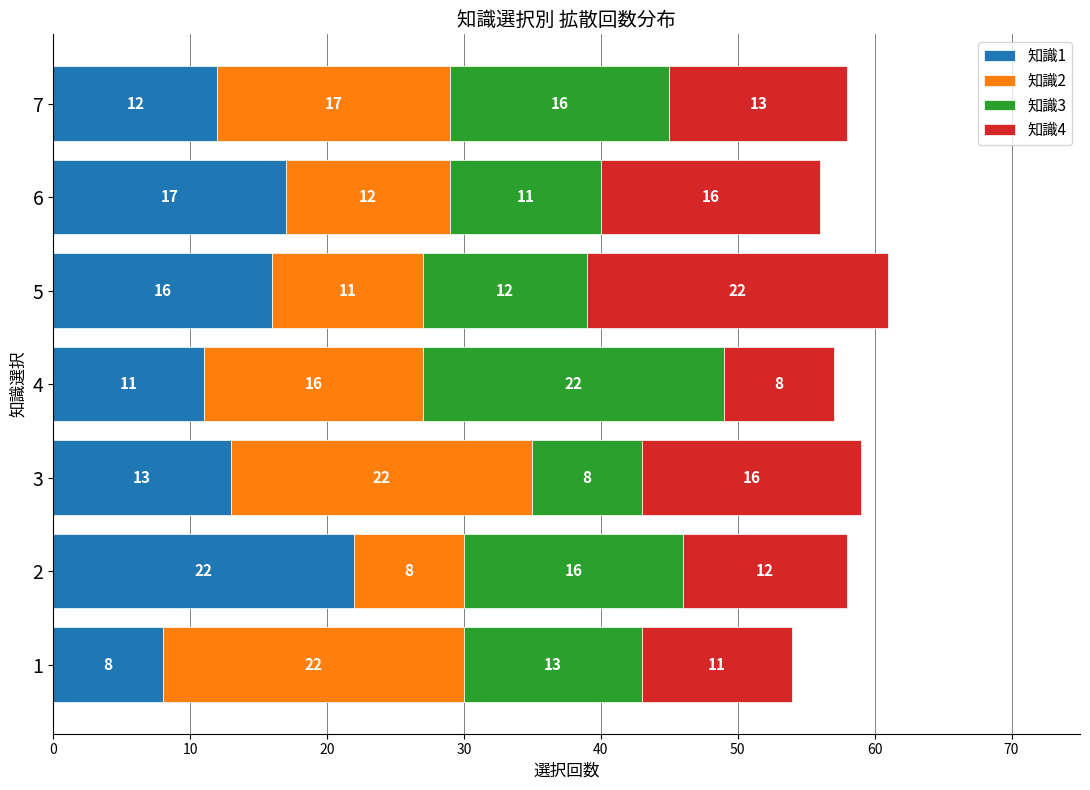

True or false: 知識1 has a value of 7 at 4.

False